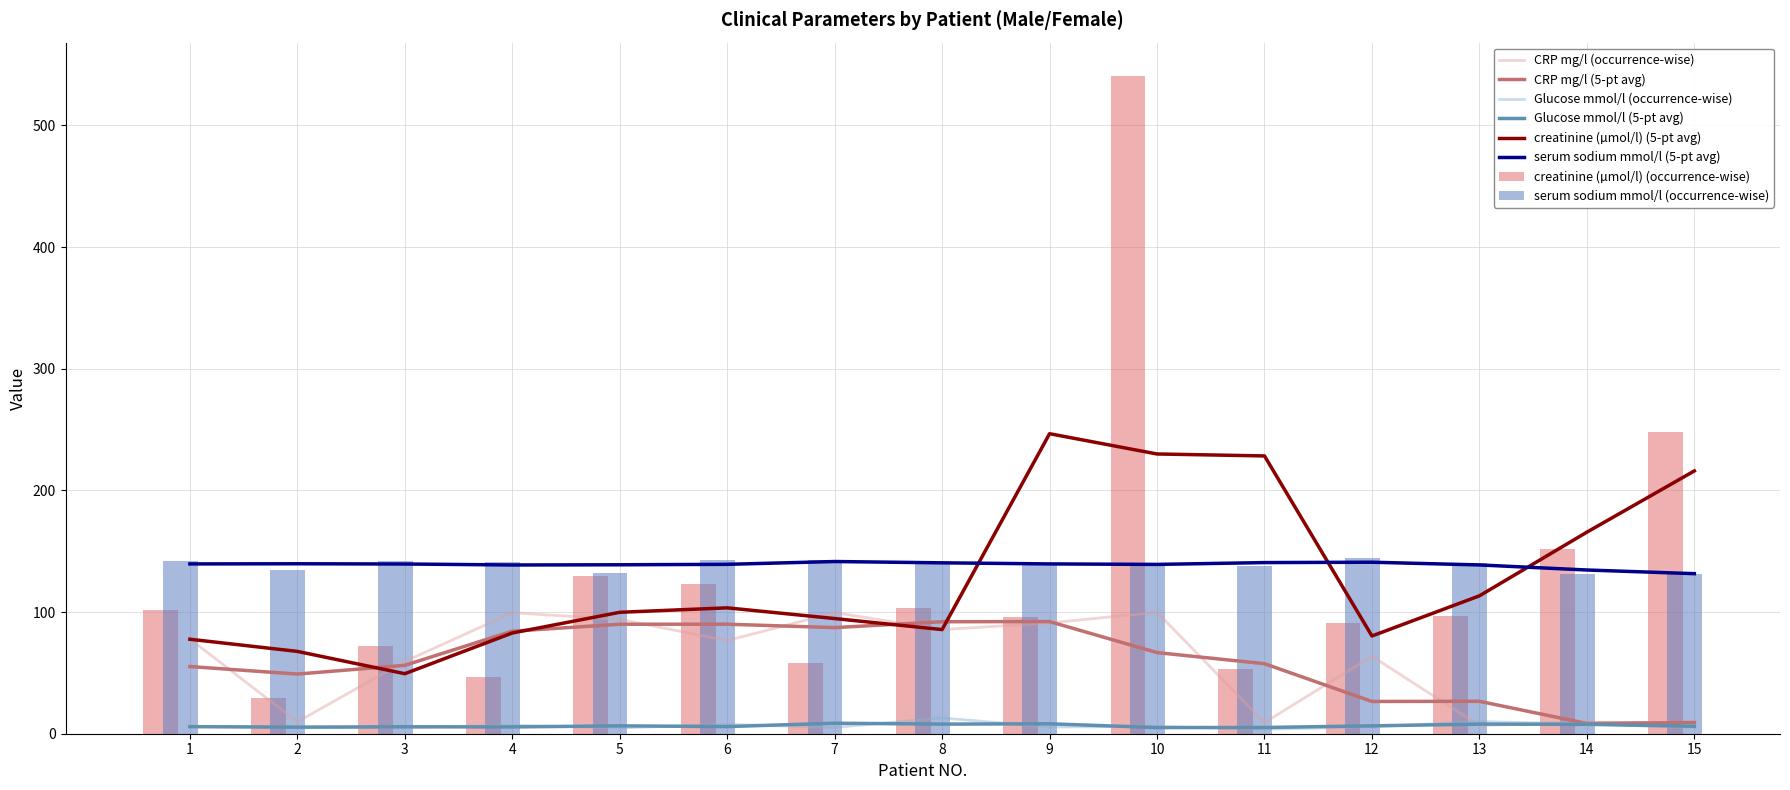

Where does the Glucose mmol/l series first go above 5?

1